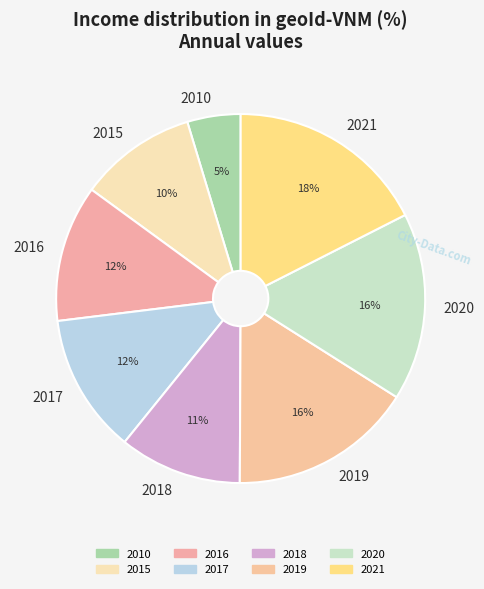

How many segments does this pie chart have?

8